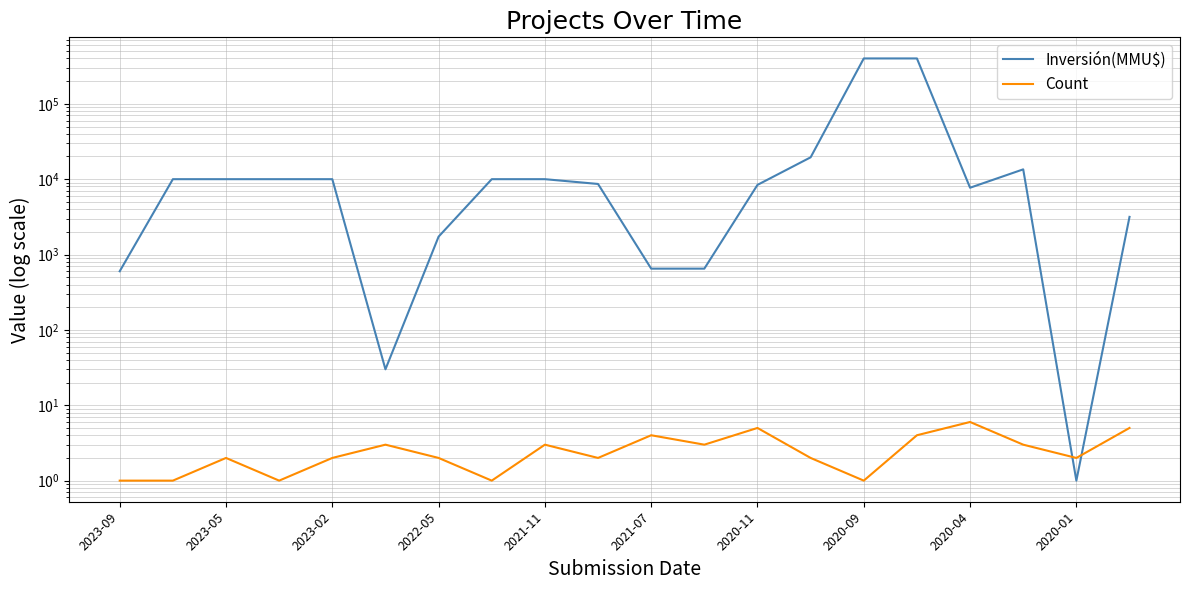

True or false: Count has more than 0 interior local peaks.

True